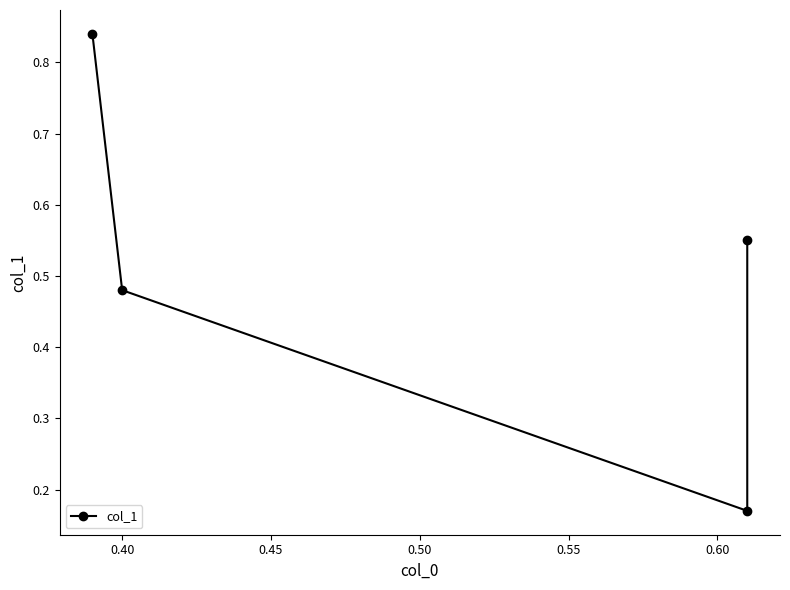

What is the difference between the second highest and minimum values?

0.4